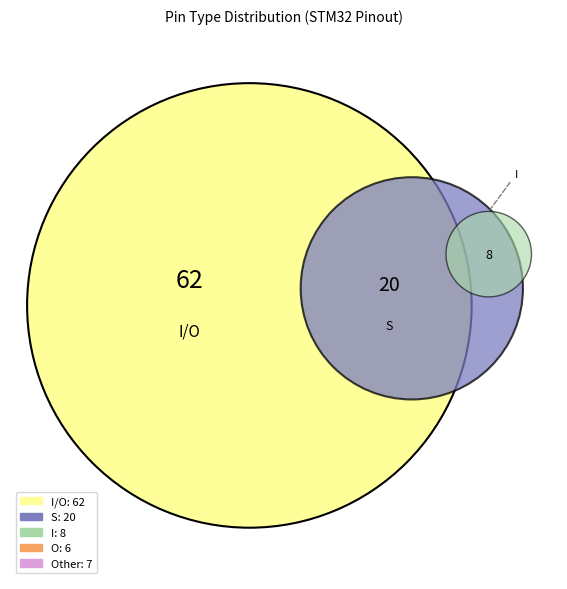

Is the sum of Other and I greater than half?

No